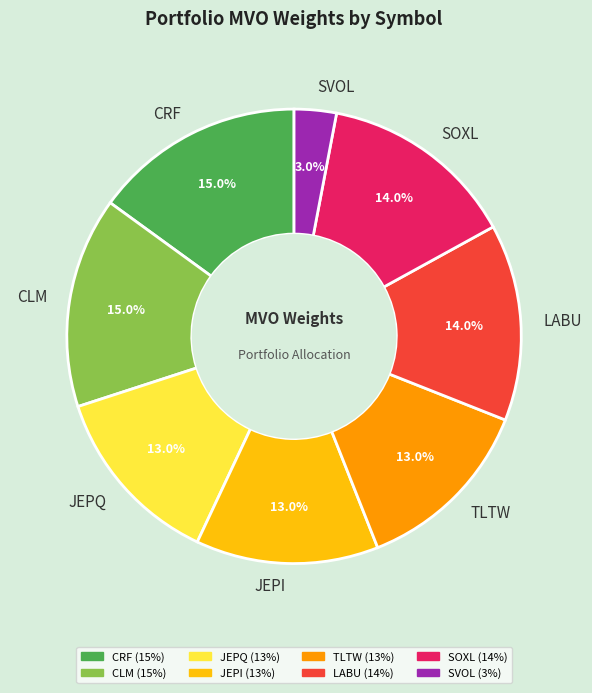

How much of the chart is everything except TLTW?

87.0%